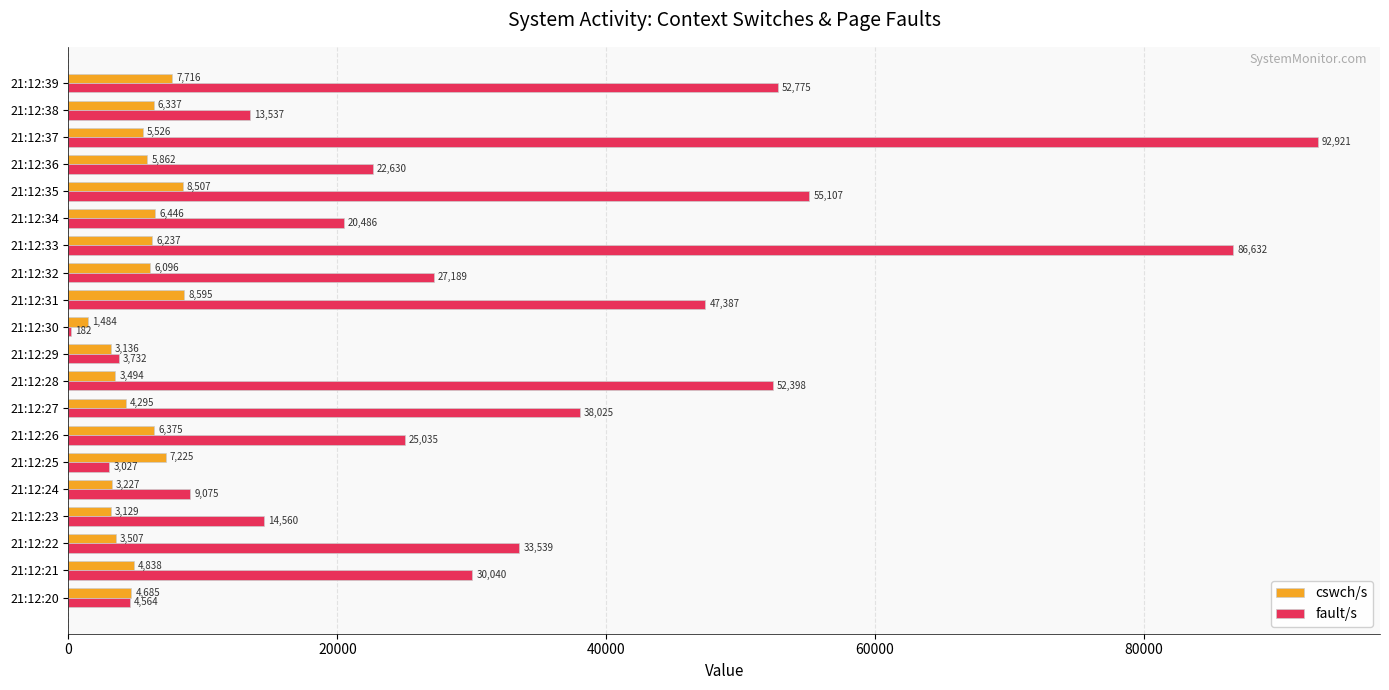

At which category does the chart reach its peak across all series?

21:12:37